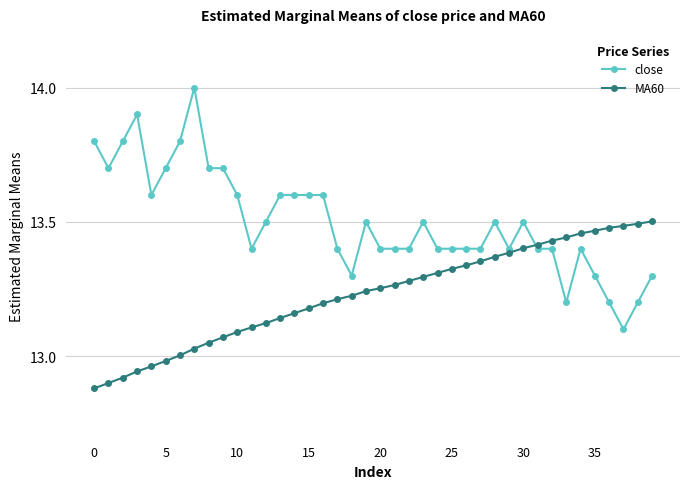

Count the number of data series in this chart.

2